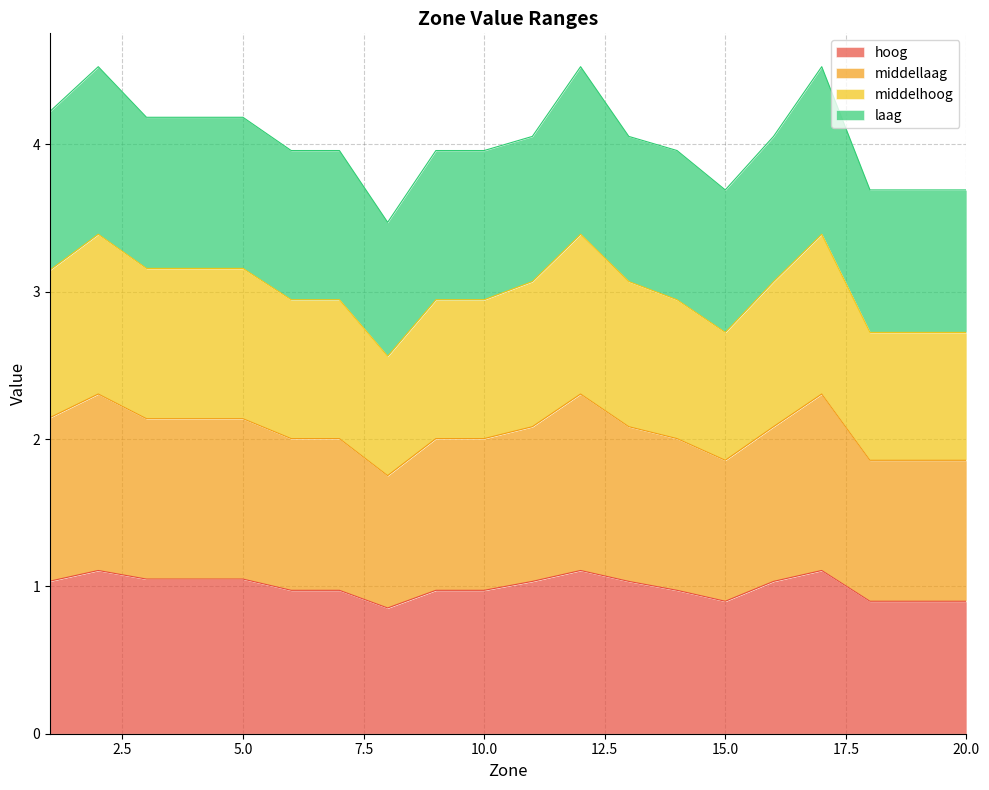

What is the highest value of the hoog series?

1.1